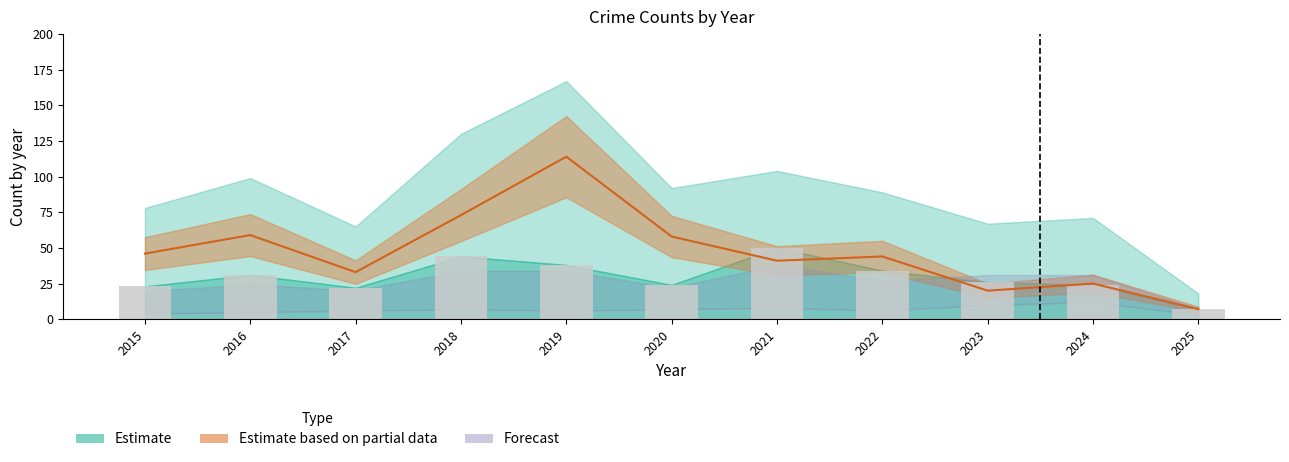

At which label does Theft reach its peak?

2019